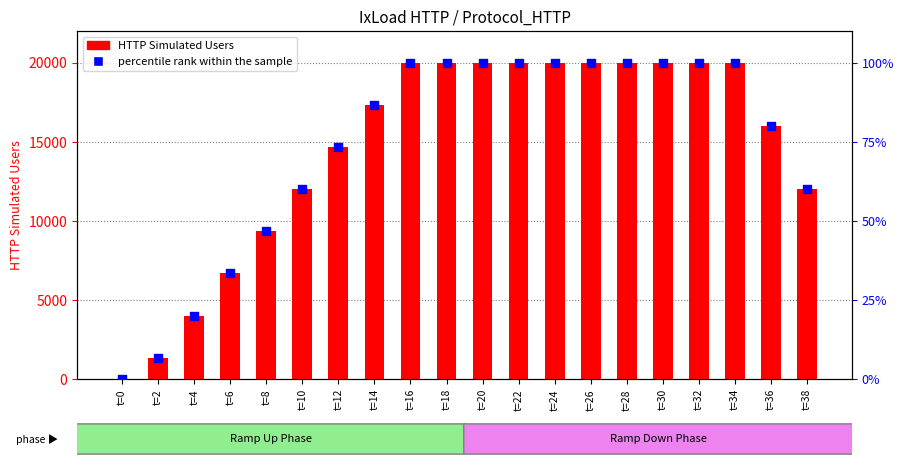

Is the value of HTTP Simulated Users at t=18 greater than the value of percentile rank within the sample at t=14?

Yes